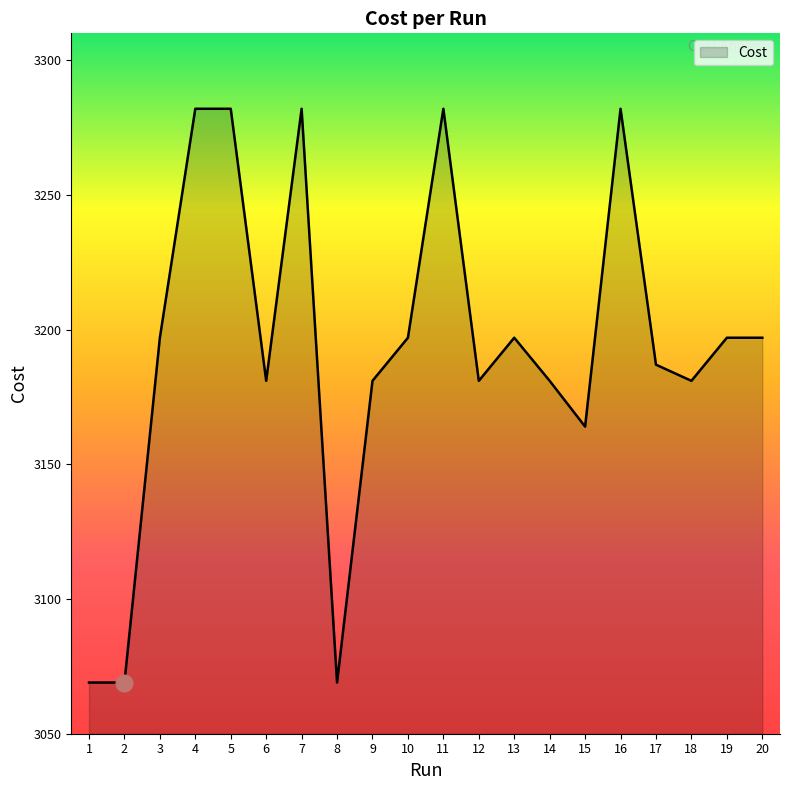

The value at 3 is 4922.7. True or false?

False